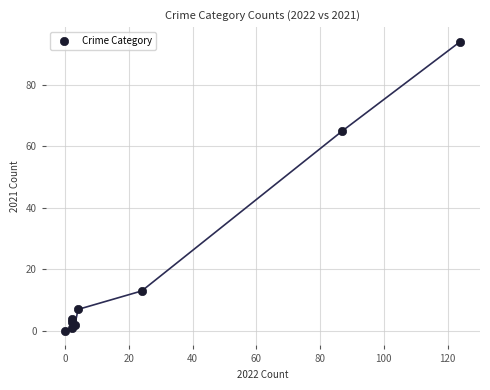

What Y value in the scatter plot is closest to 47?

65